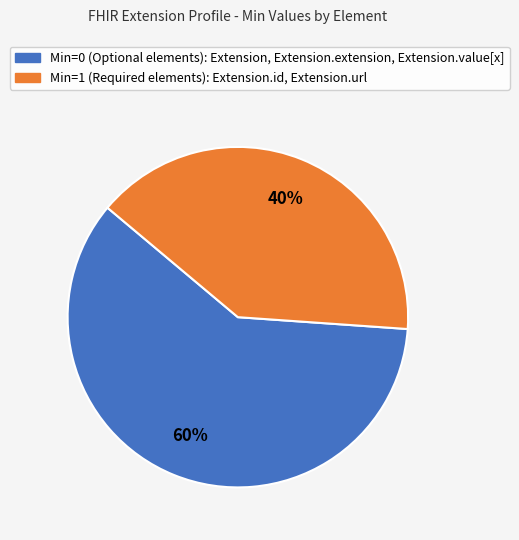

To the nearest percent, what is the average slice percentage?

50%